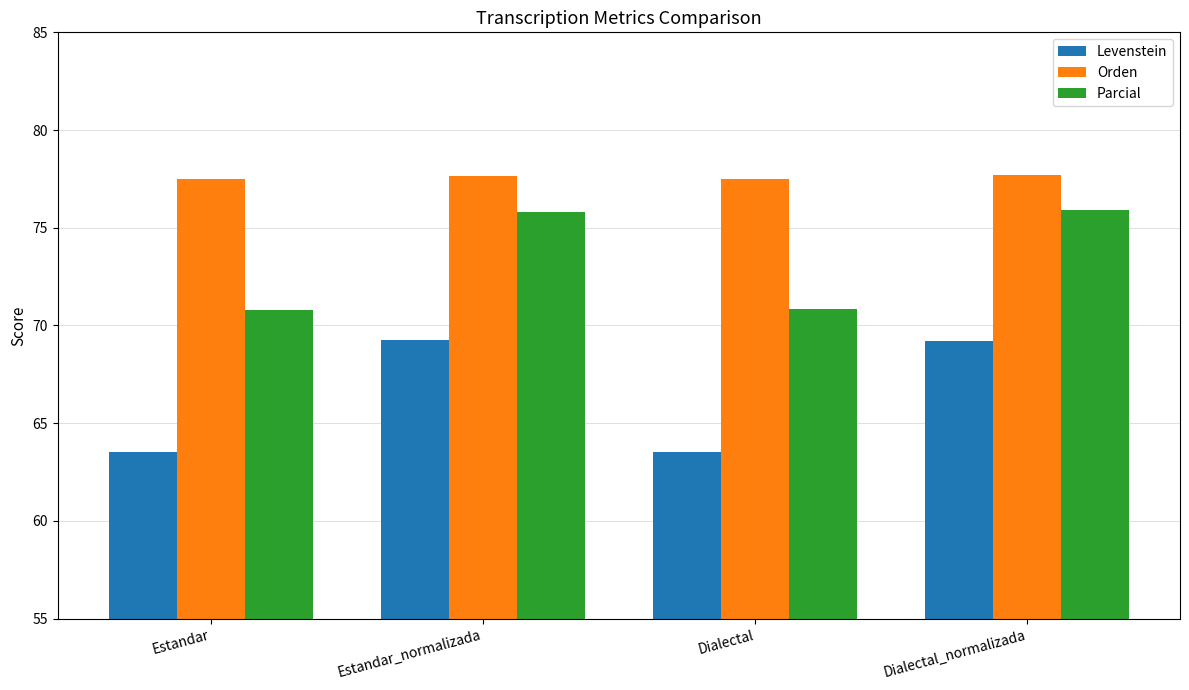

Read the Levenstein value at Estandar.

63.5